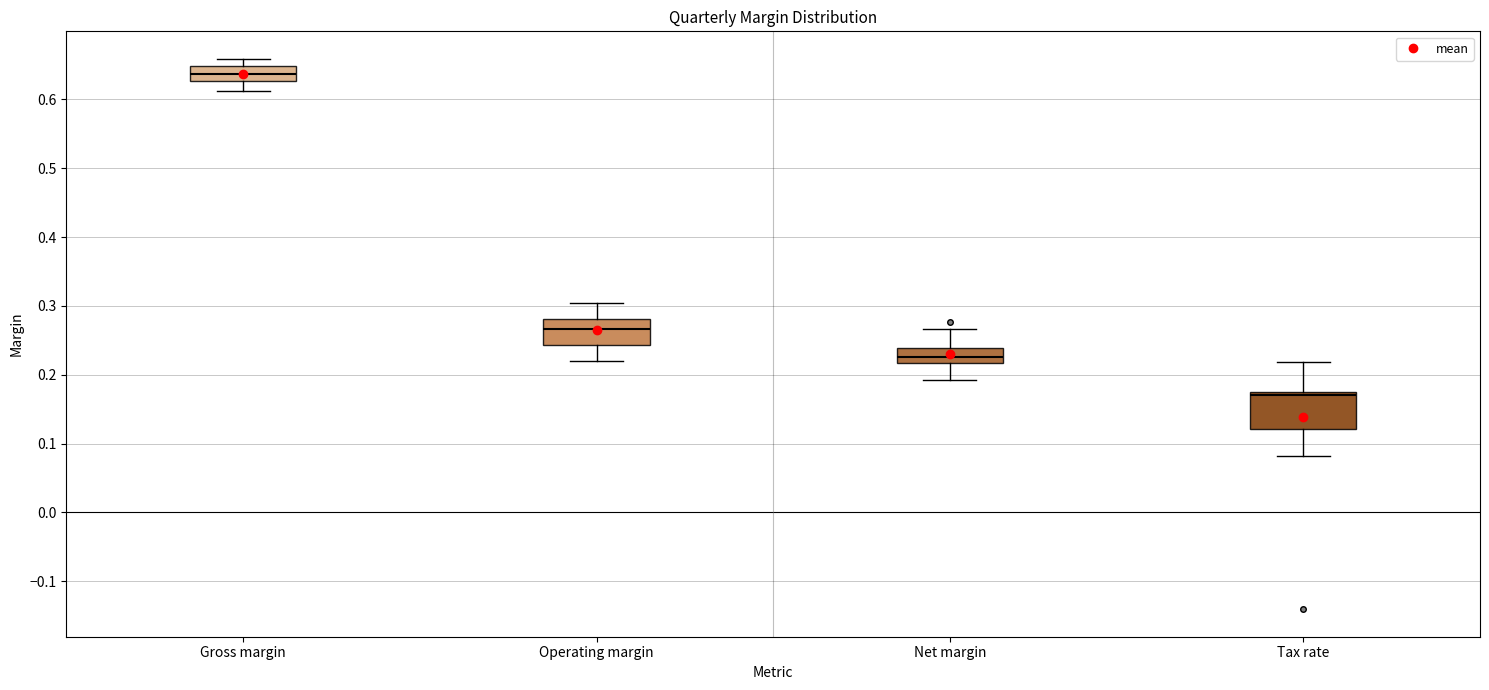

Reading left to right, transcribe this box plot: for each box, give where its median line is, the range the box spans, and where its two whiskers end, as read against the y-axis. The values are not printed on the chart, so give them approximately, as read against the axis.

Gross margin: median 0.64, box 0.63 to 0.65, whiskers 0.61 to 0.66
Operating margin: median 0.27, box 0.24 to 0.28, whiskers 0.22 to 0.30
Net margin: median 0.23, box 0.22 to 0.24, whiskers 0.19 to 0.27
Tax rate: median 0.17, box 0.12 to 0.18, whiskers 0.08 to 0.22